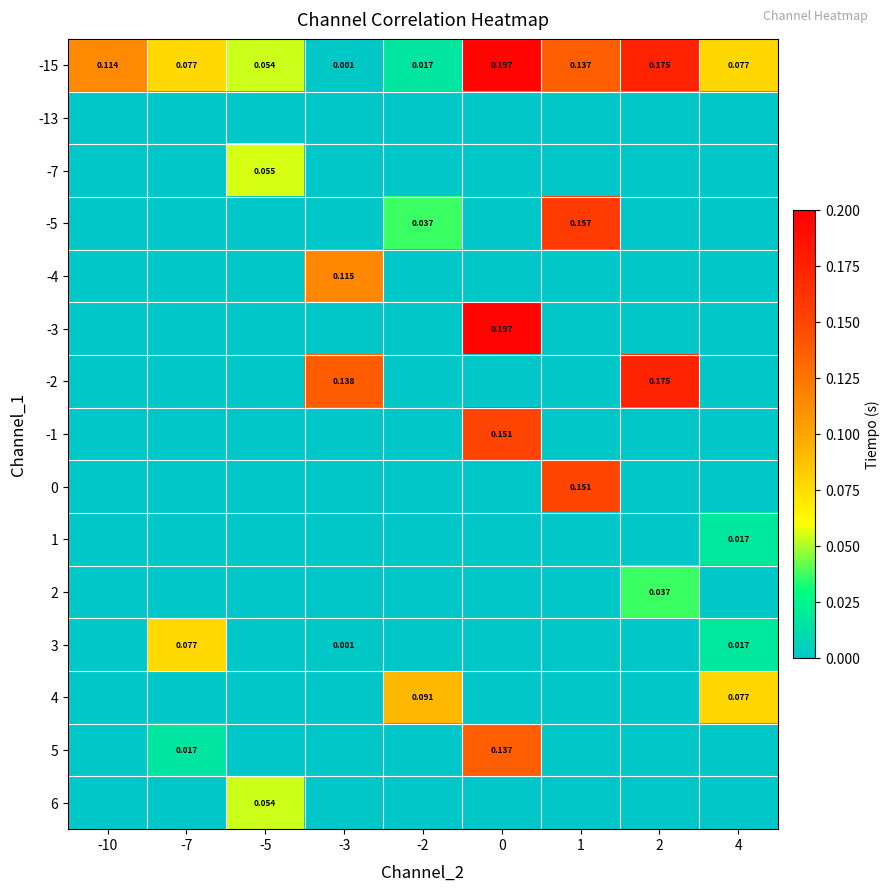

The row_3 series shows -0.1 at -10. True or false?

False